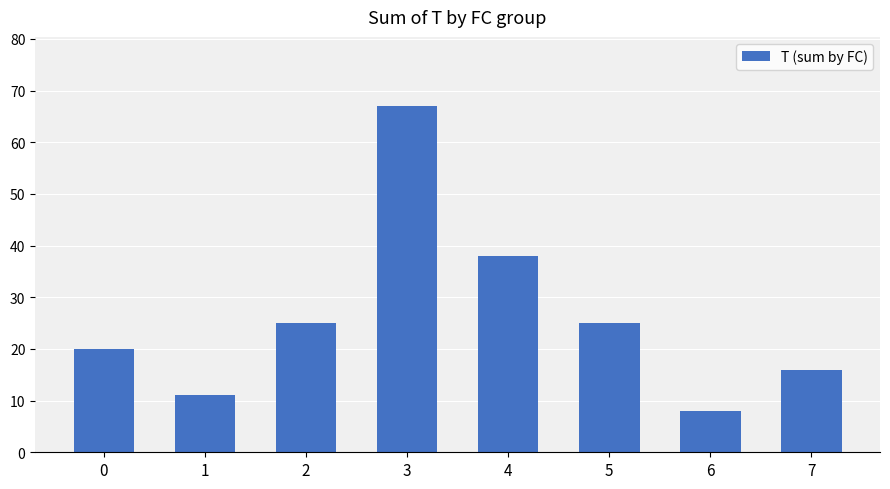

Reading left to right, extract all data points from this chart.

20	11	25	67	38	25	8	16